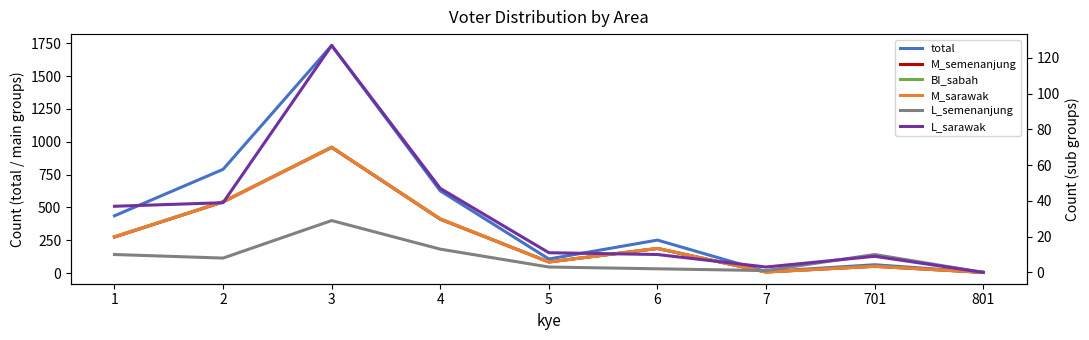

True or false: M_sarawak and M_semenanjung cross at least once.

False